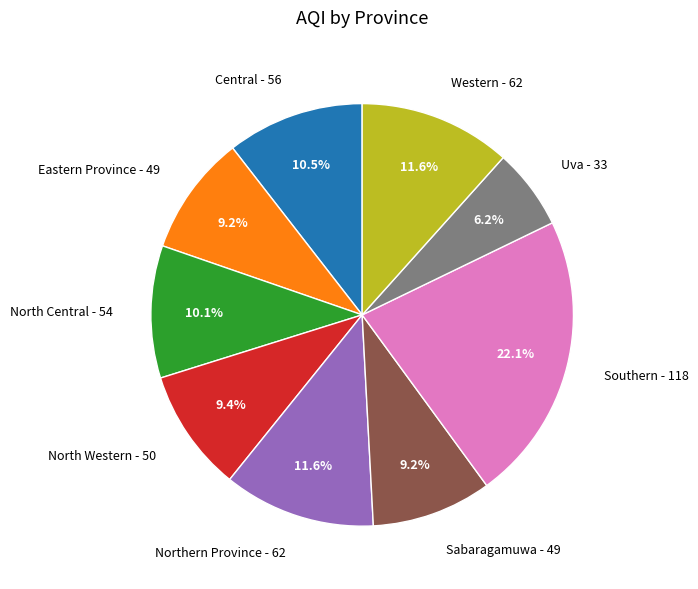

Is there any slice that represents more than half of the pie?

No